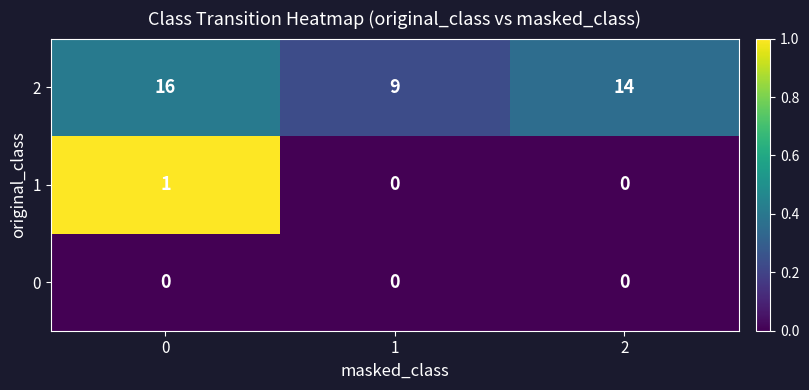

The value of 1 at 0 is 1. True or false?

True